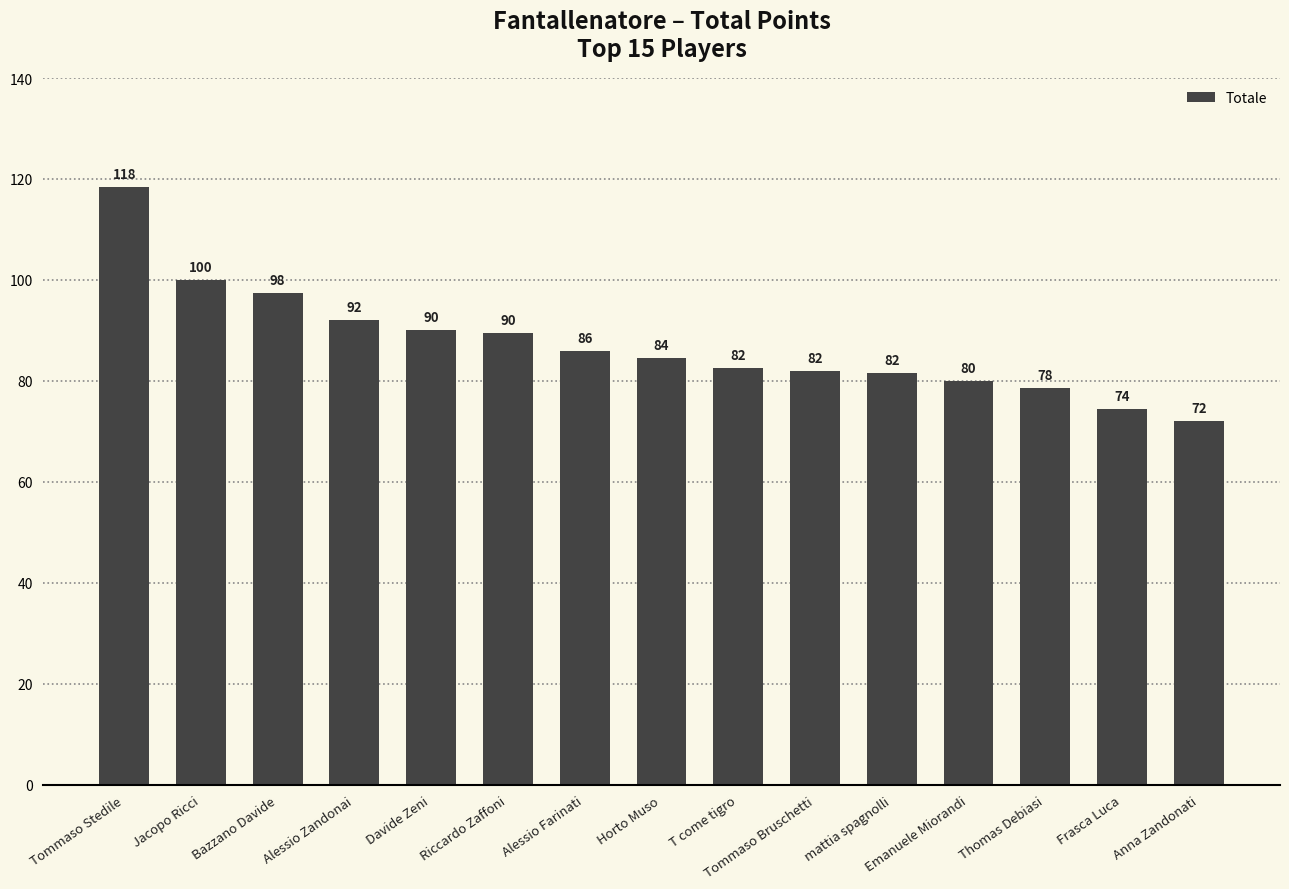

True or false: the data shows 97.5 at Bazzano Davide.

True